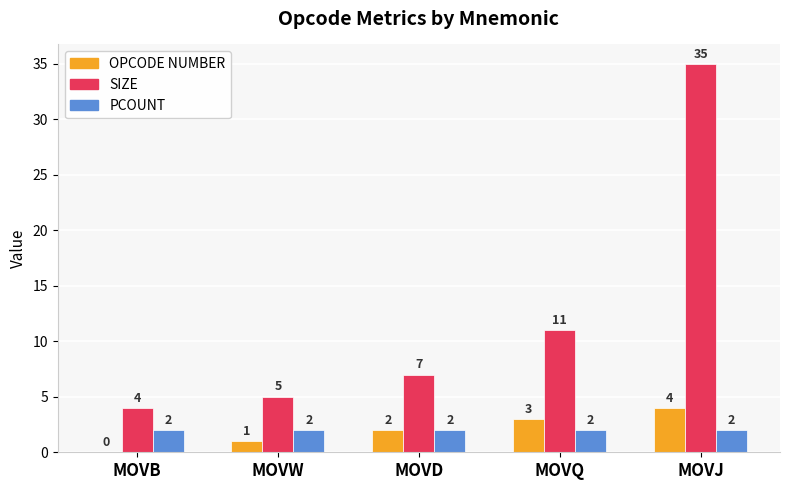

Are the bars horizontal?

No